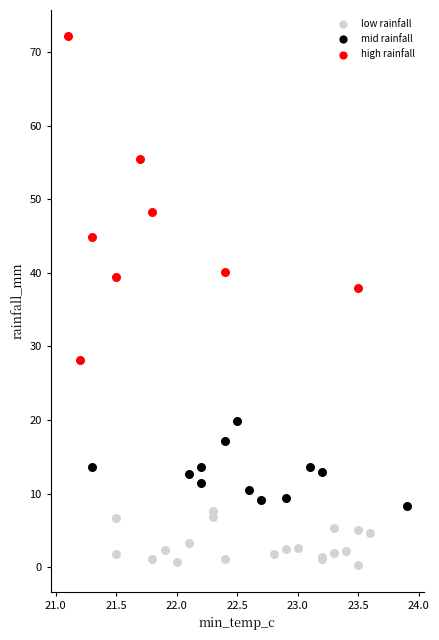

Which series contains the highest Y value?

high rainfall